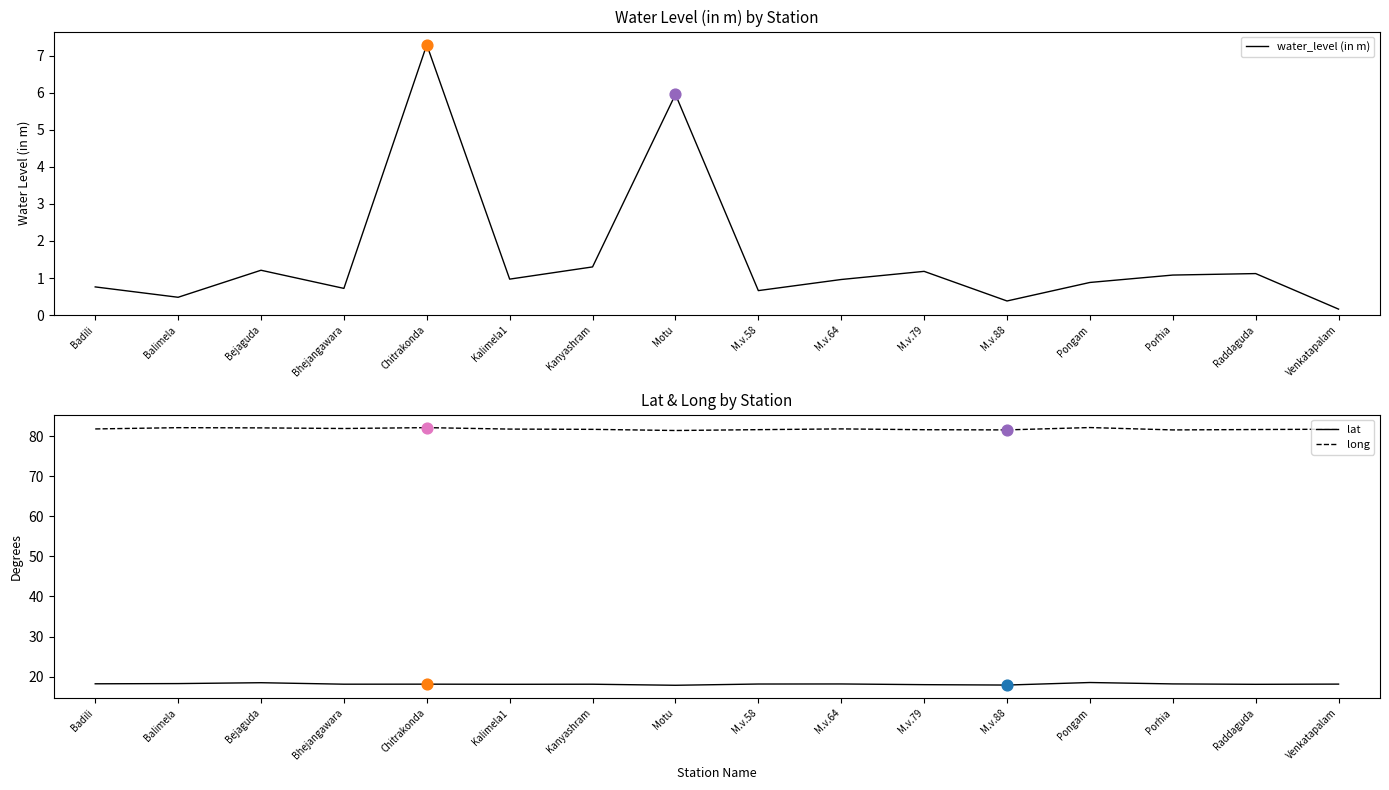

Which series has the largest total across all categories?

long